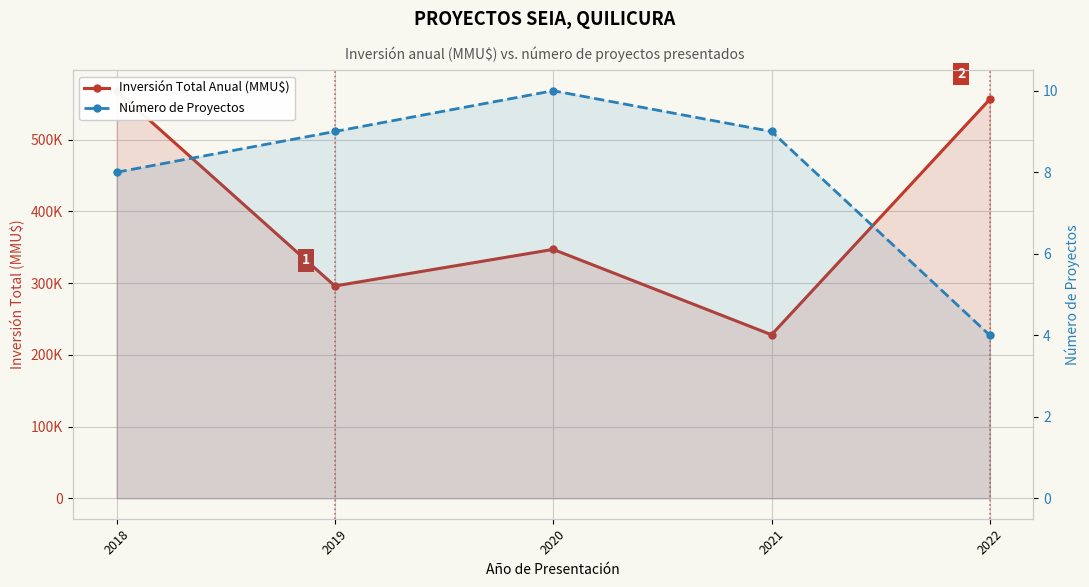

How many values in the Inversión Total Anual (MMU$) series are below 347000?

2